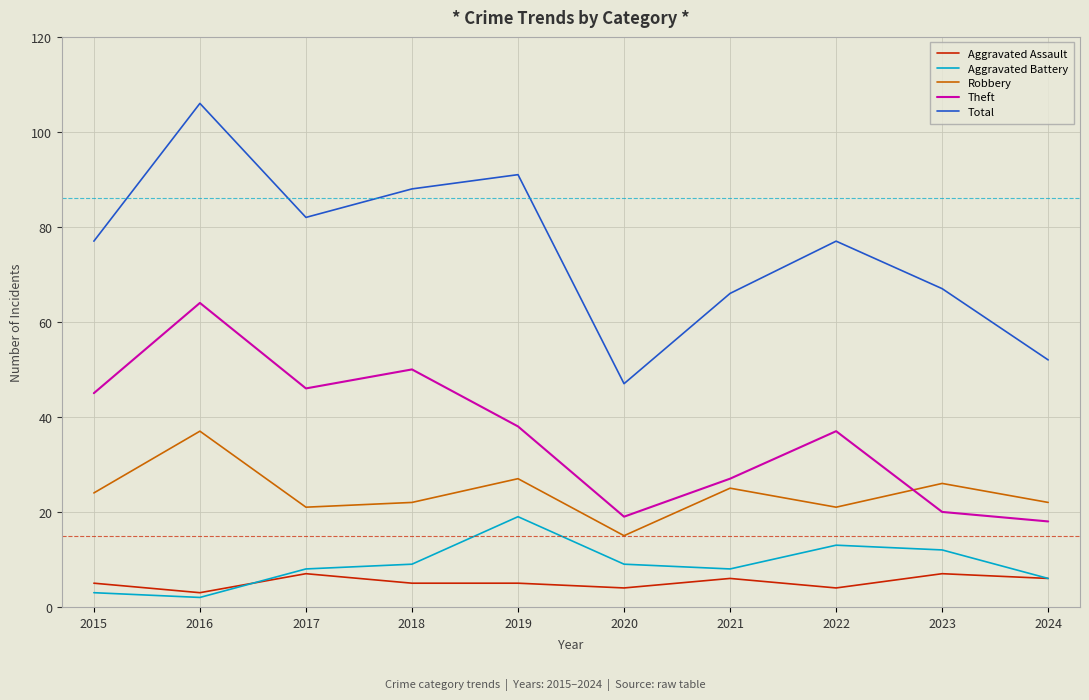

What is the approximate value of Aggravated Assault at 2017?

7